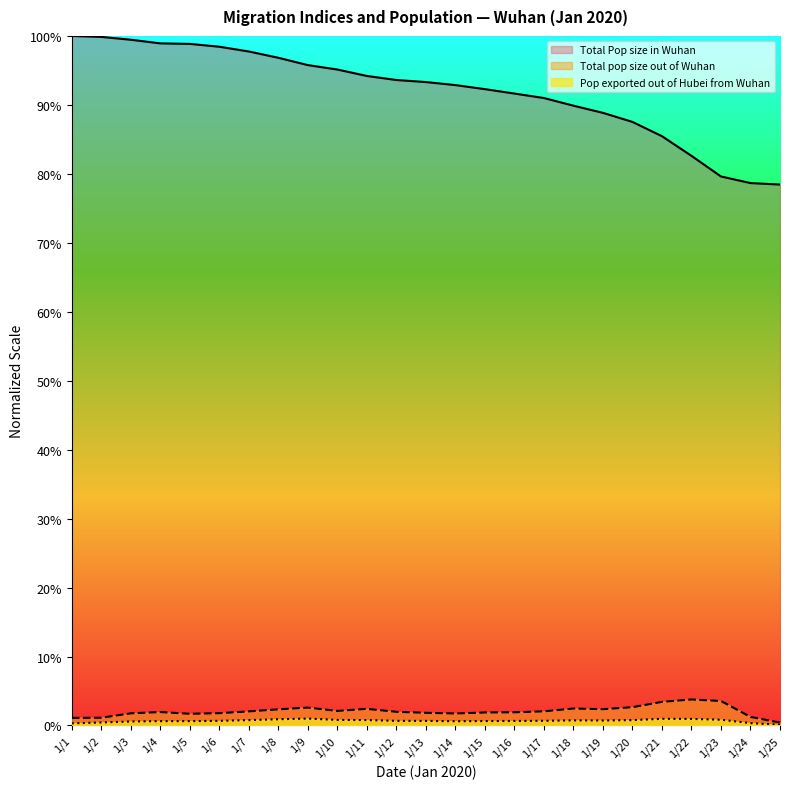

How many distinct data groups are displayed?

3